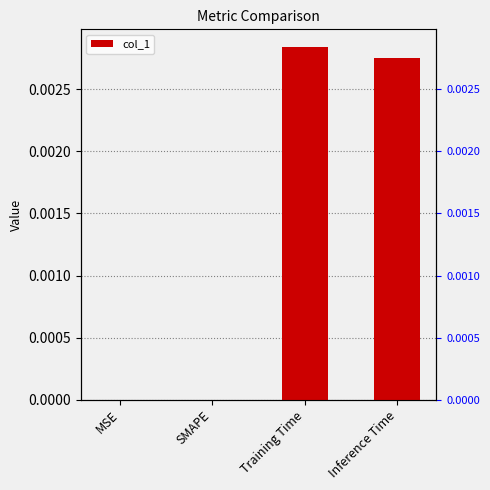

What is the label of the 1st bar from the left?

MSE